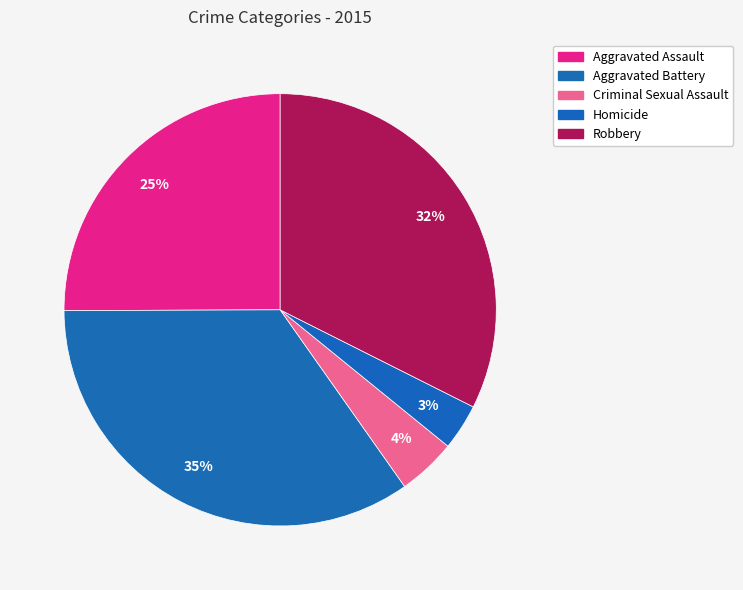

True or false: Aggravated Battery accounts for 35% of the total.

True